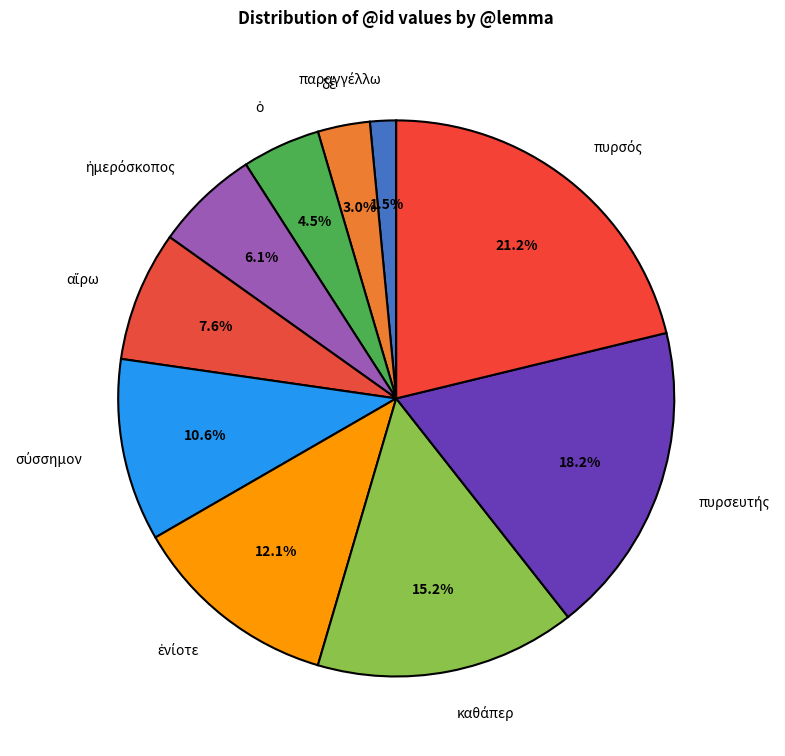

Does any single category account for the majority?

No